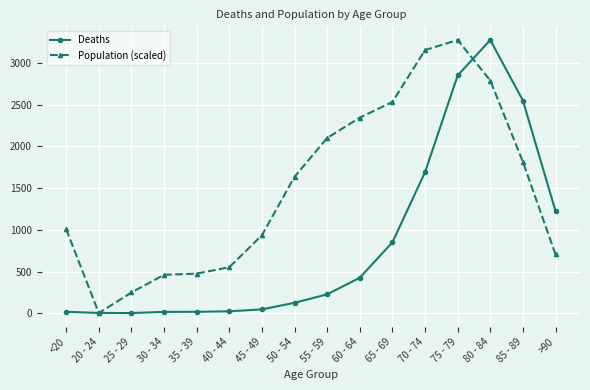

What is the difference between the Population (scaled) values at 45 - 49 and 20 - 24?

932.2